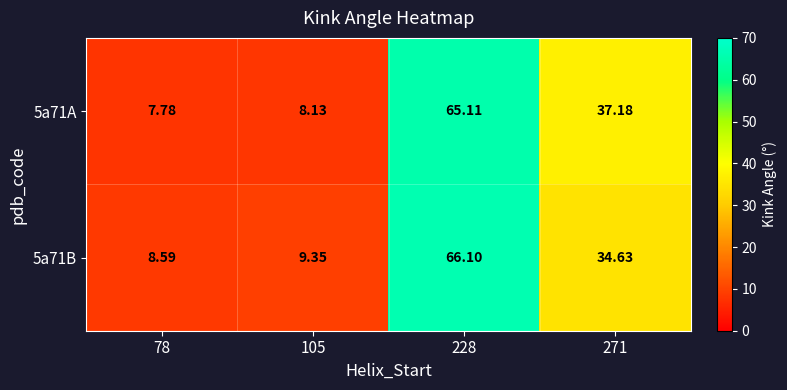

How many distinct data groups are displayed?

2